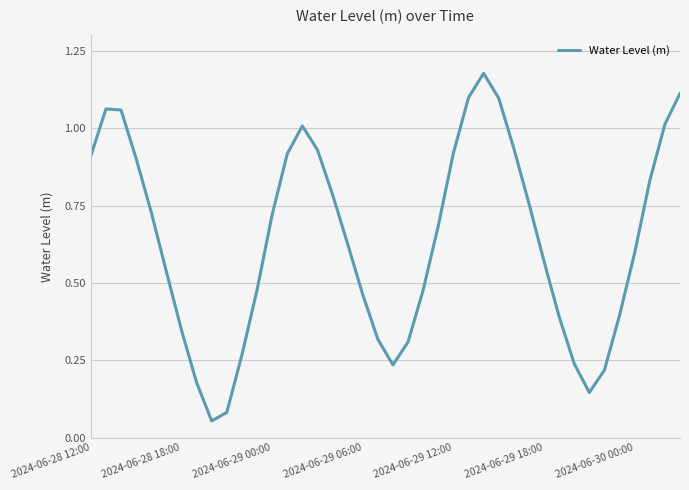

The chart shows a value of 1.5 at 2024-06-28 12:00. True or false?

False